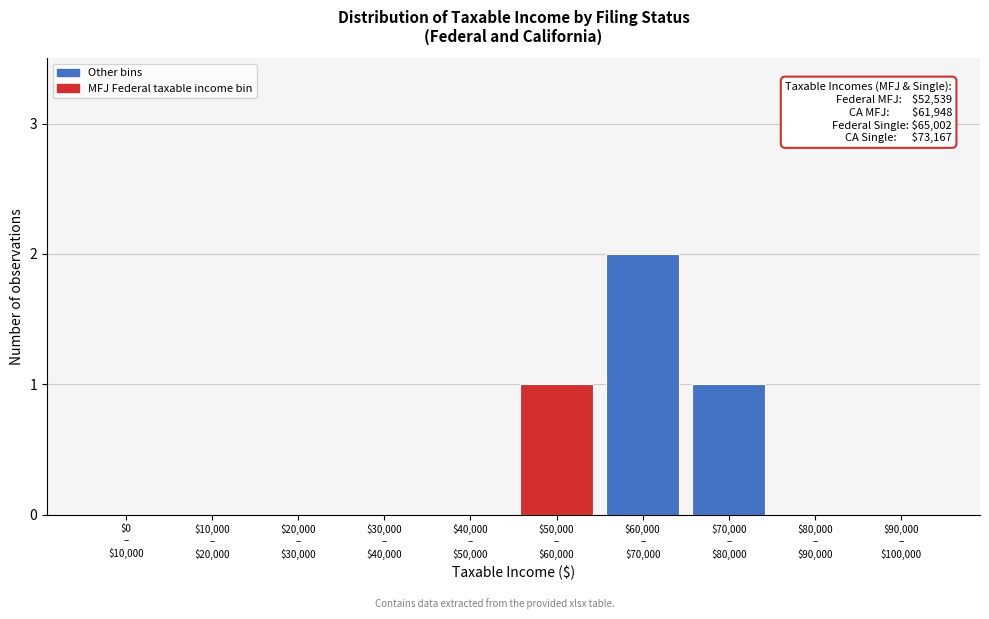

What is the sum of all values?

4